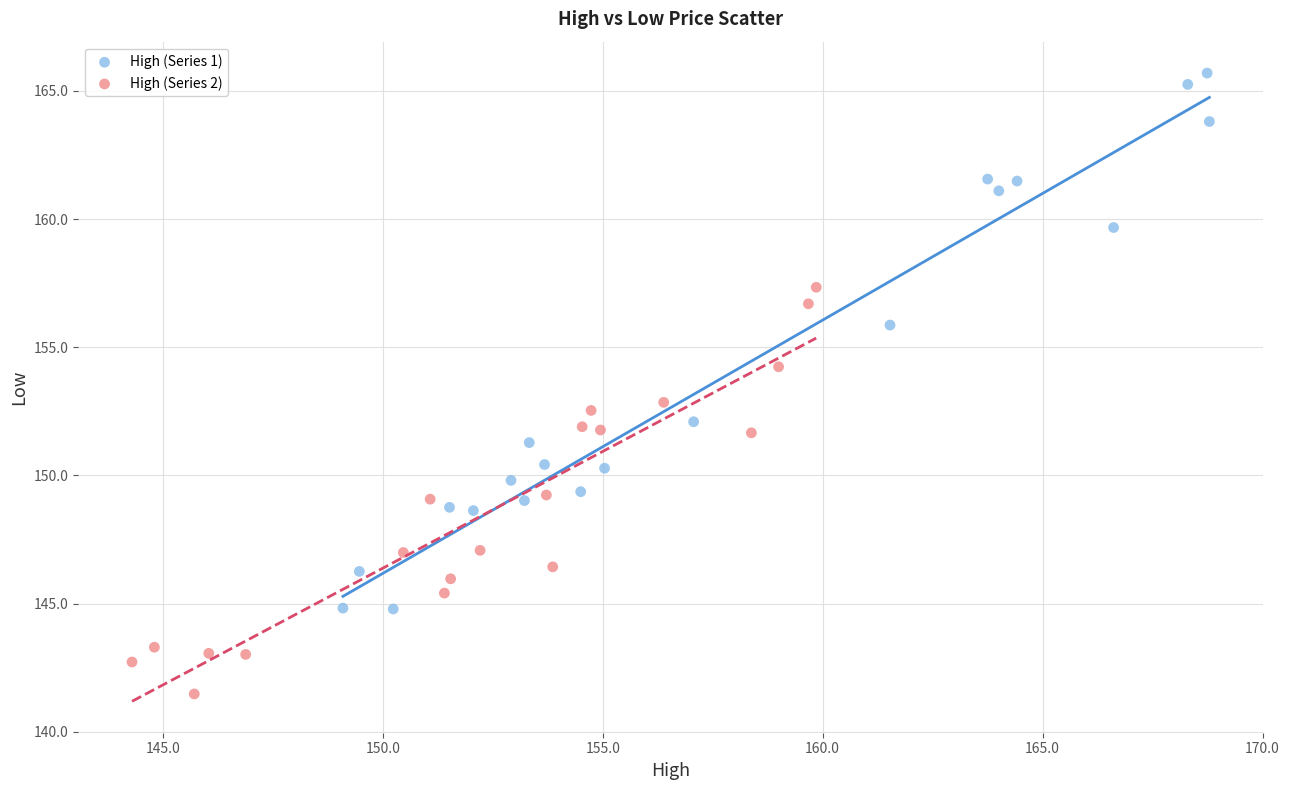

Which series contains the lowest Y value?

High (Series 2)